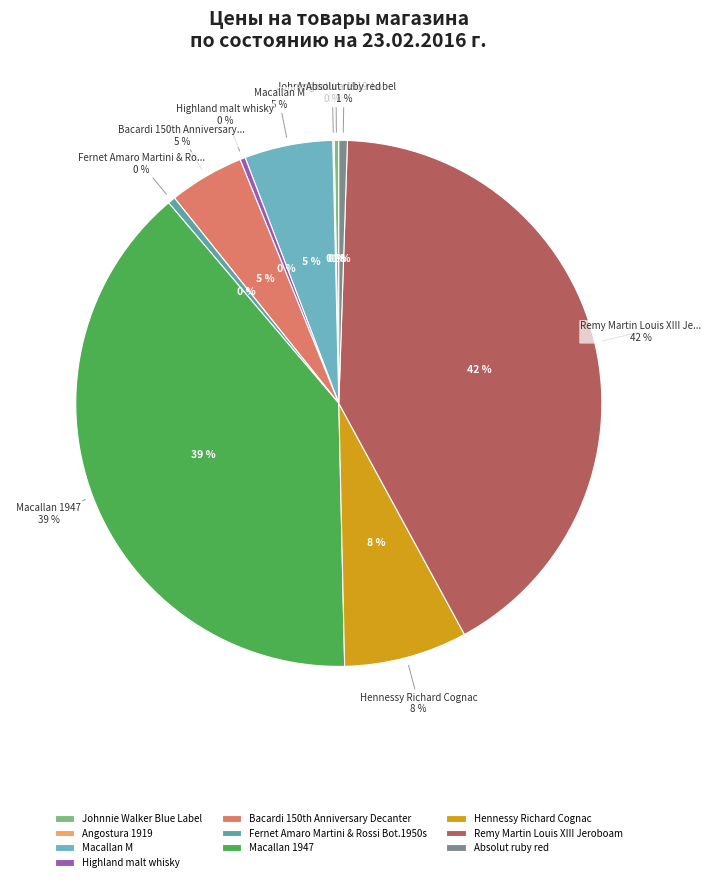

Which category has the biggest portion of the pie?

Remy Martin Louis XIII Jeroboam